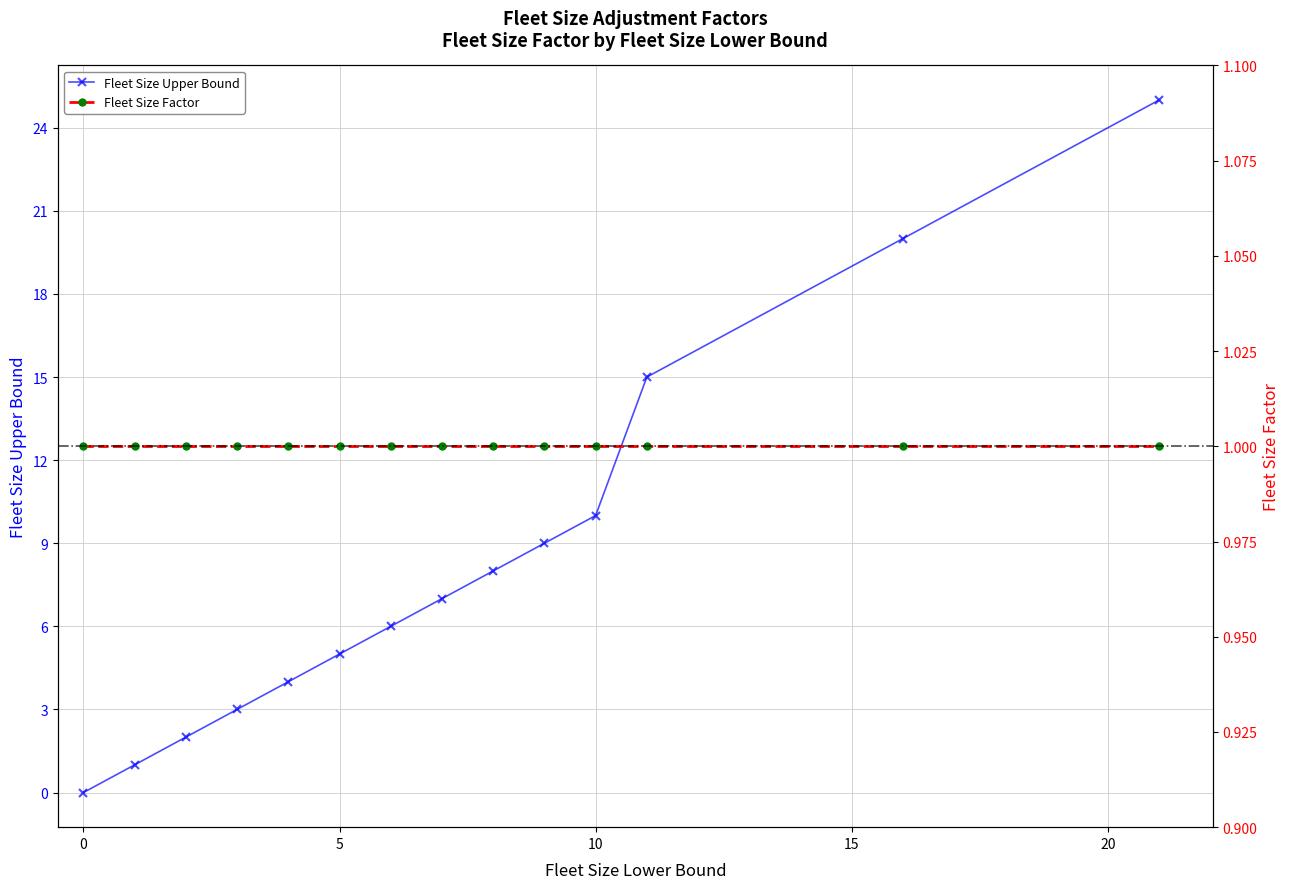

At which label is Fleet Size Upper Bound closest to 12?

10